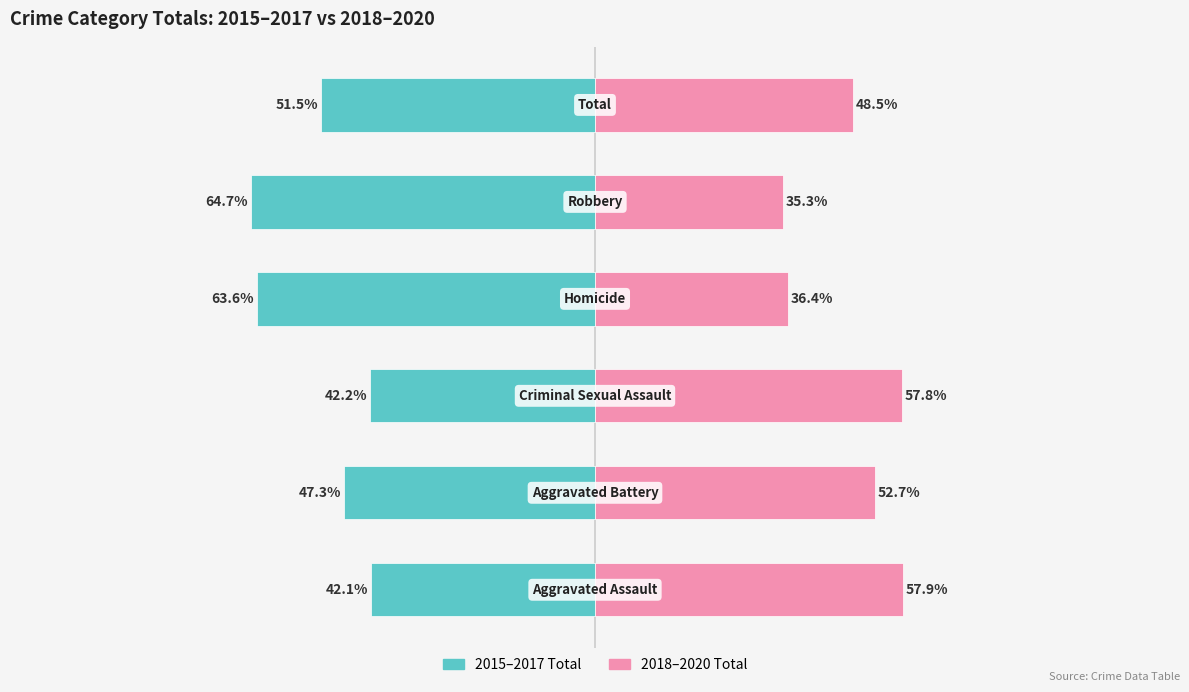

What is the difference between the 2015–2017 Total values at 0 and 1?

5.2